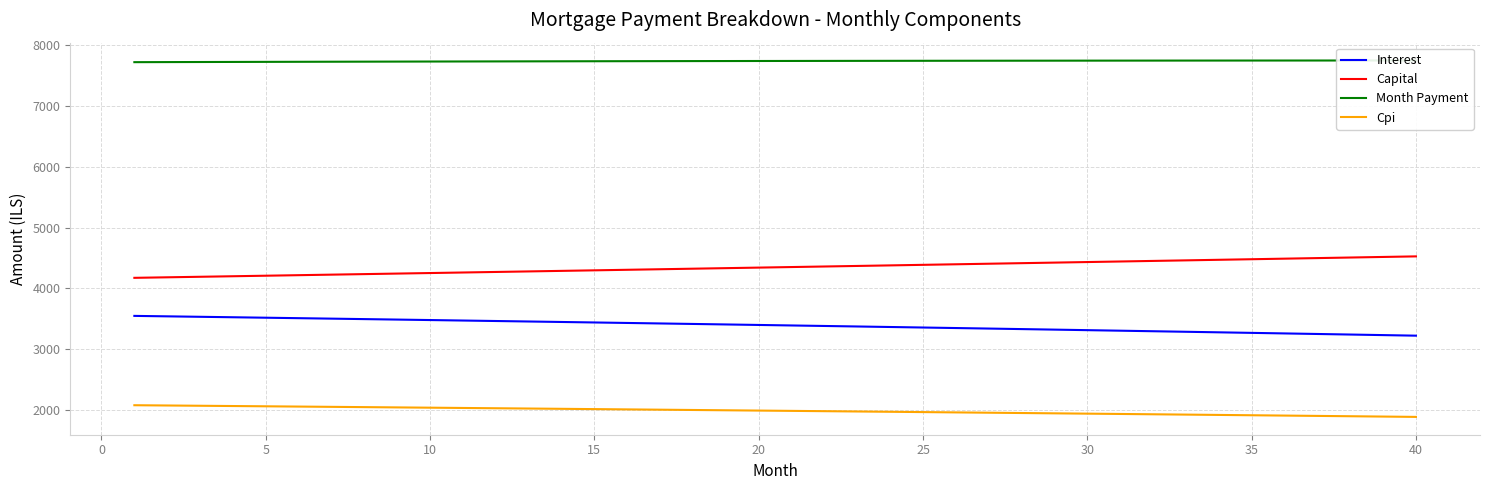

Which series has the widest spread of values?

Capital